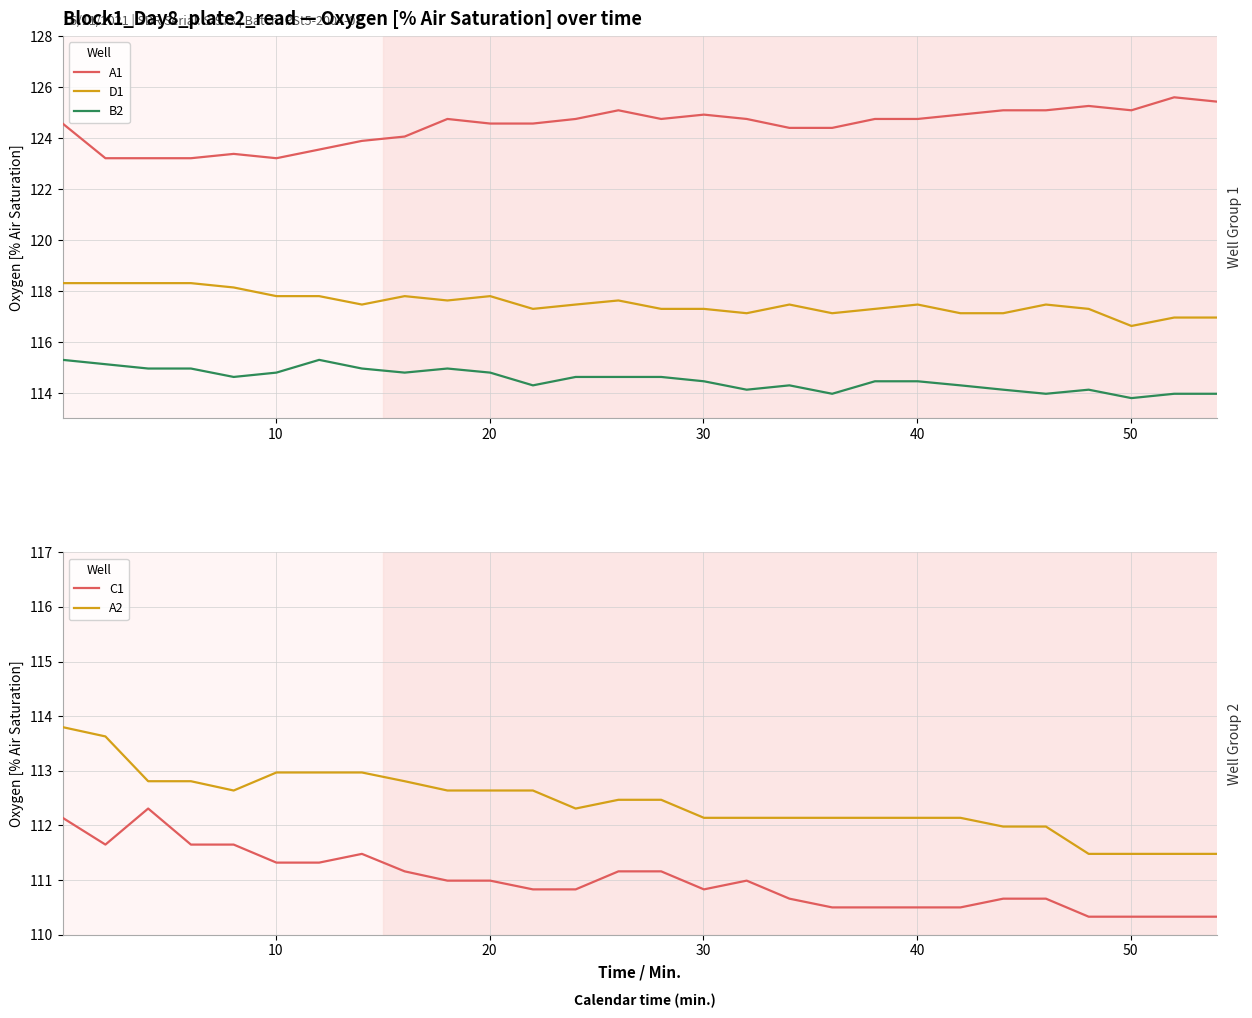

What is the sum of all D1 values?

3290.8